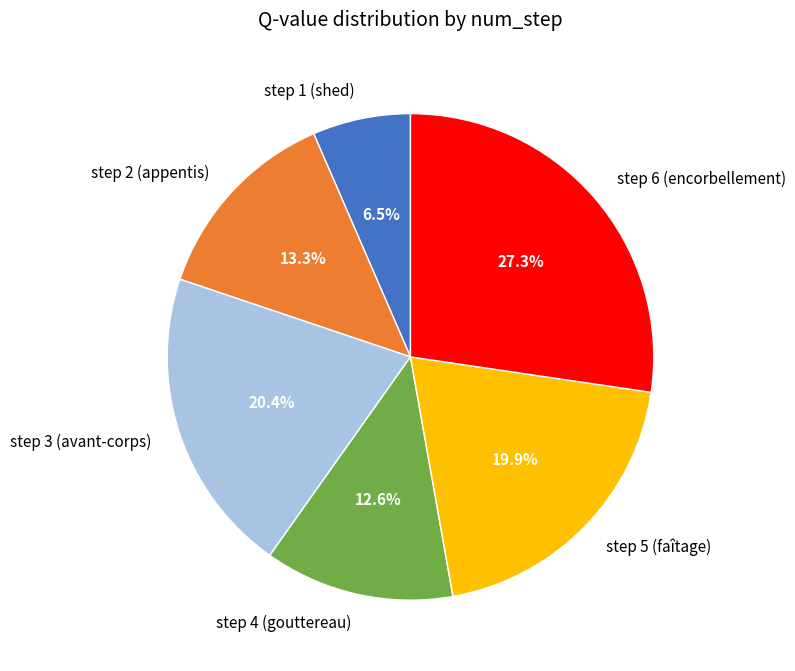

How many slices are in this pie chart?

6